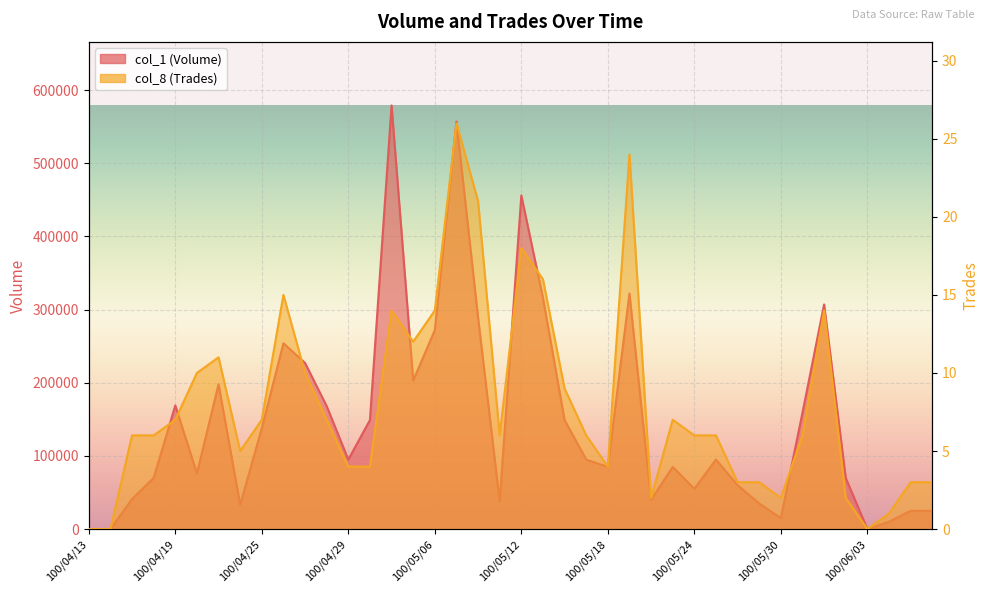

At how many categories does at least one series exceed 510726?

2